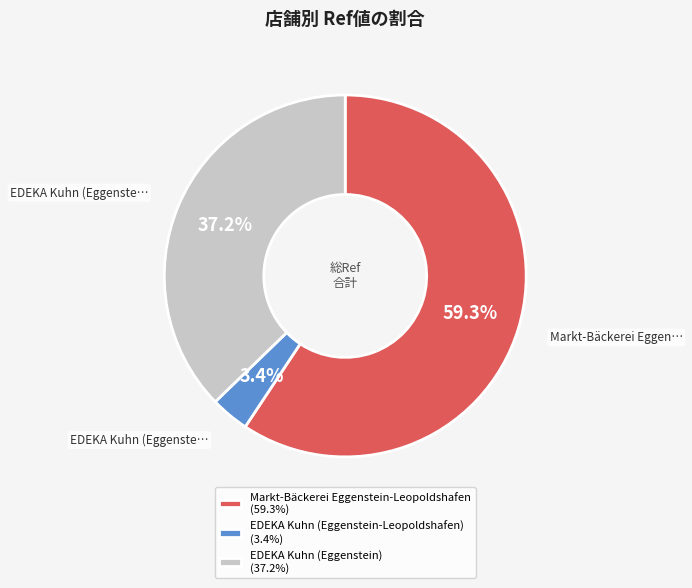

To the nearest percent, what portion does EDEKA Kuhn (Eggenstein) represent?

37%